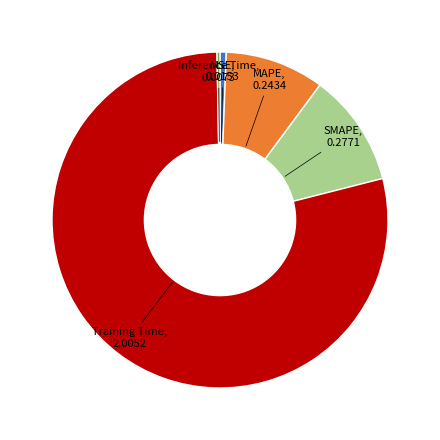

Is there any slice that represents more than half of the pie?

Yes